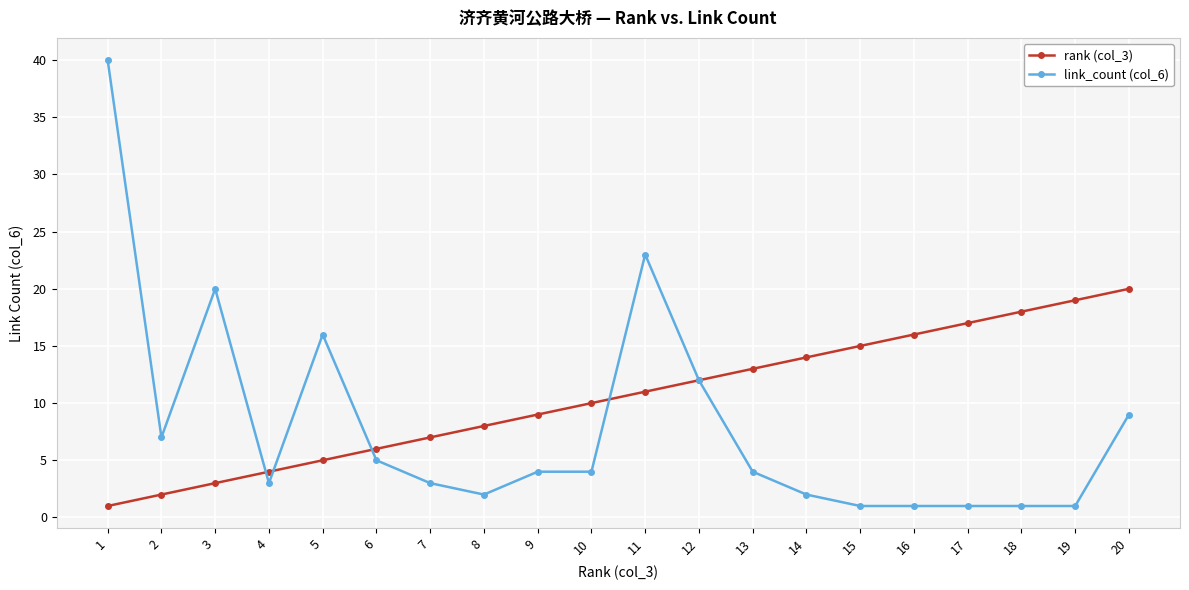

At which label does rank (col_3) reach its minimum?

1